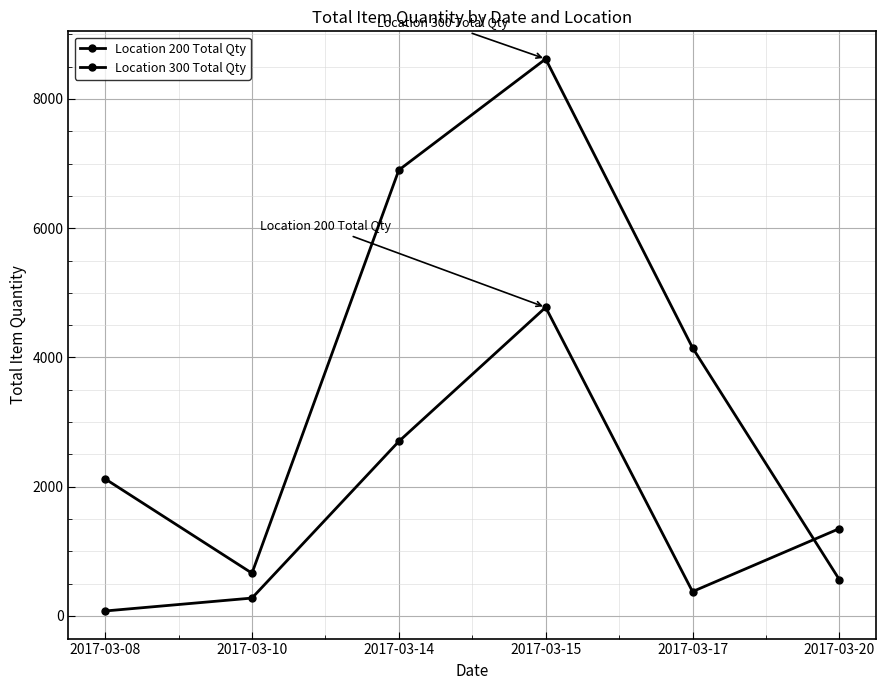

Is it true that Location 200 Total Qty equals 4775 at 2017-03-15?

True